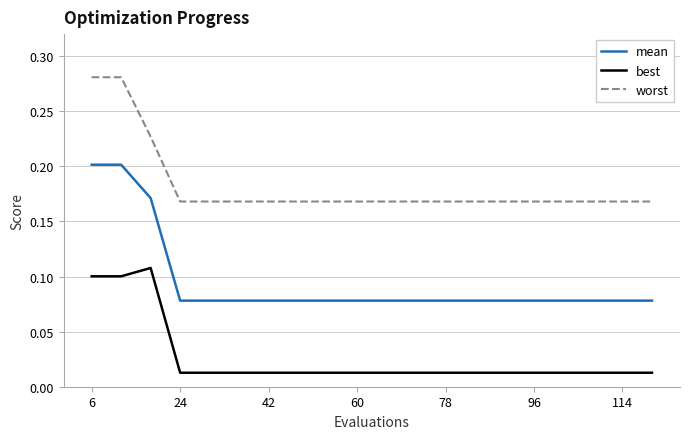

List the series in order of their overall mean, highest first.

worst, mean, best